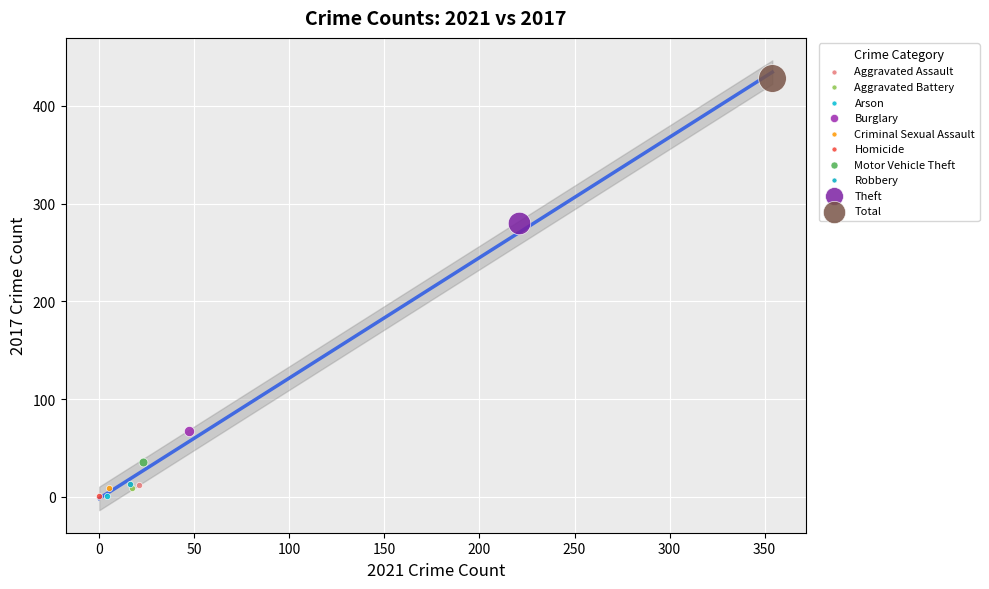

What are all the series names shown in the legend?

Aggravated Assault, Aggravated Battery, Arson, Burglary, Criminal Sexual Assault, Homicide, Motor Vehicle Theft, Robbery, Theft, Total